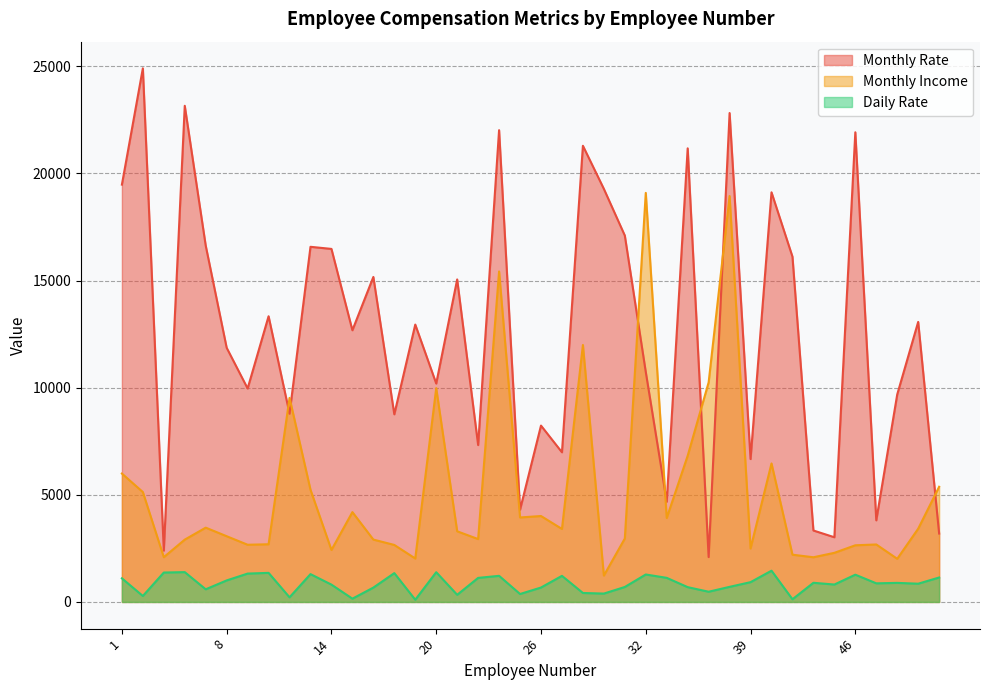

At how many categories does at least one series exceed 13369?

18